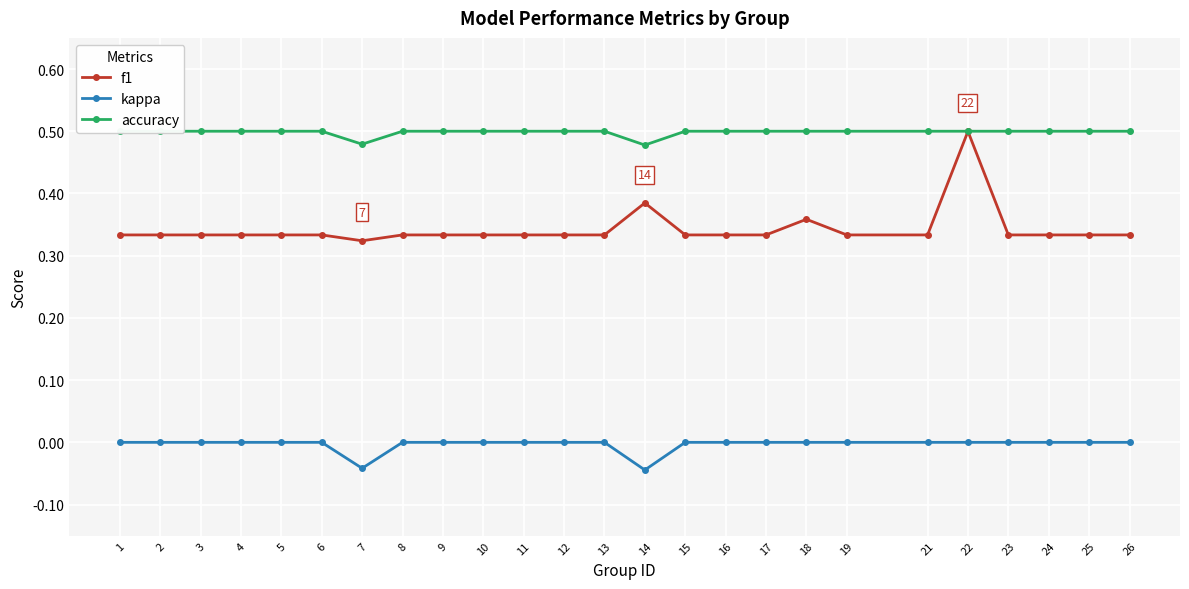

Is it true that kappa equals 0.0 at 17?

True